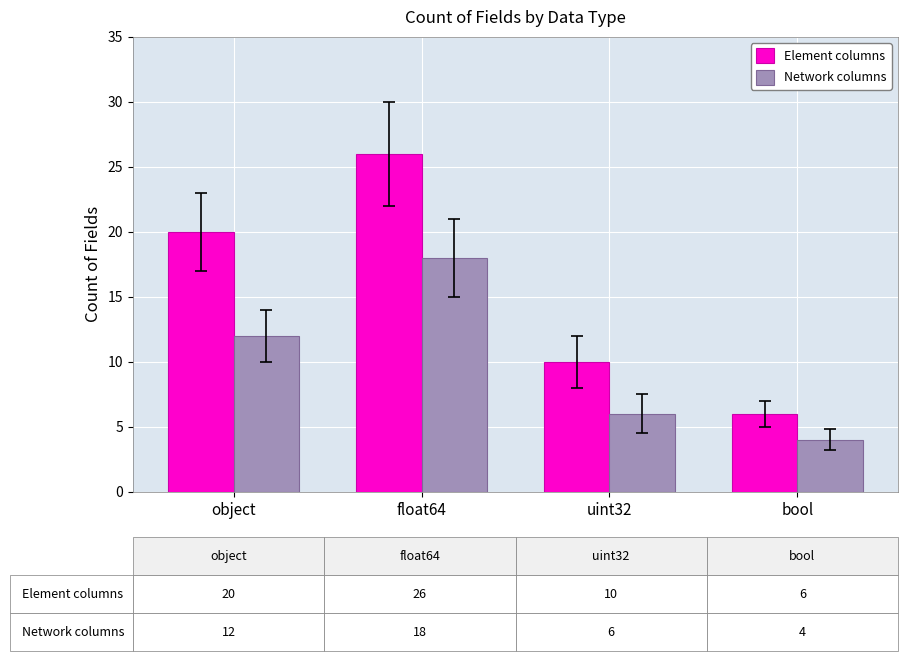

What is the difference between the highest and lowest values at float64?

8